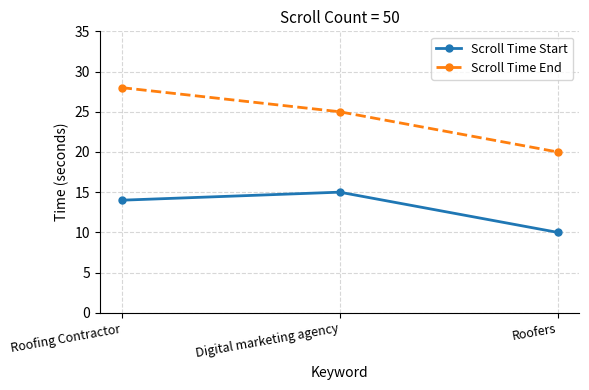

Between Roofing Contractor and Roofers, which series saw the biggest shift?

Scroll Time End